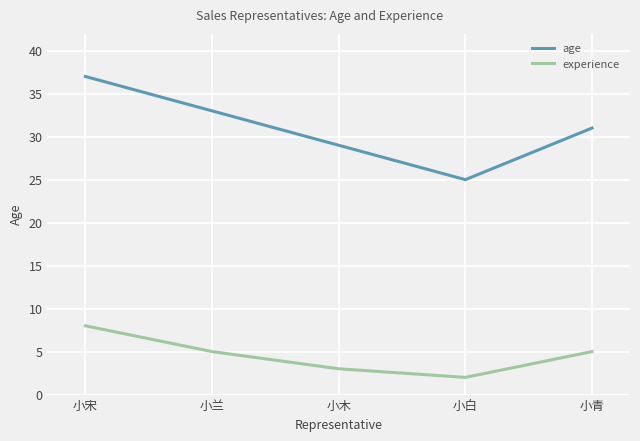

What is the sum of the age values at 小青 and 小宋?

68